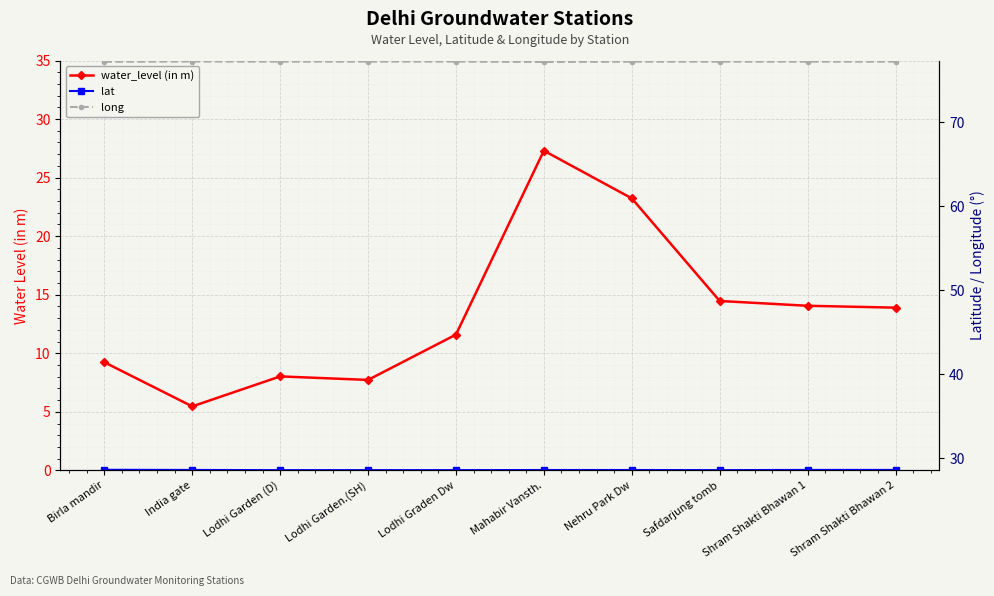

What is the spread (max minus min) of values at Lodhi Garden (D)?

69.2